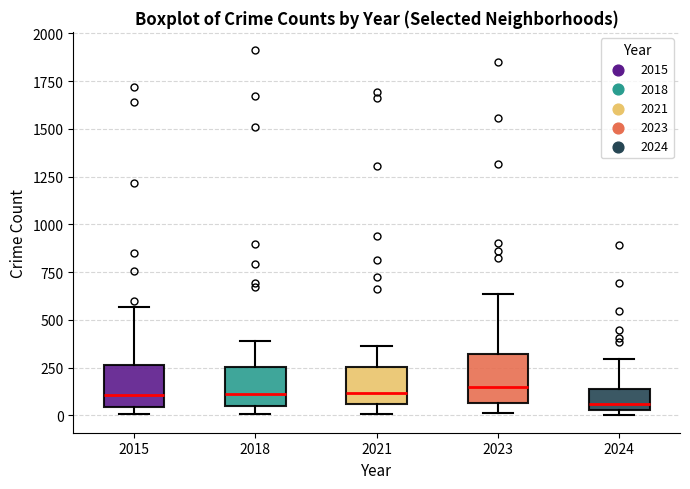

Reading left to right, transcribe this box plot: for each box, give where its median line is, the range the box spans, and where its two whiskers end, as read against the y-axis. The values are not printed on the chart, so give them approximately, as read against the axis.

2015: median 100, box 50 to 250, whiskers 0 to 550
2018: median 100, box 50 to 250, whiskers 0 to 400
2021: median 100, box 50 to 250, whiskers 0 to 350
2023: median 150, box 50 to 300, whiskers 0 to 650
2024: median 50 (just above the box's lower edge), box 50 to 150, whiskers 0 to 300